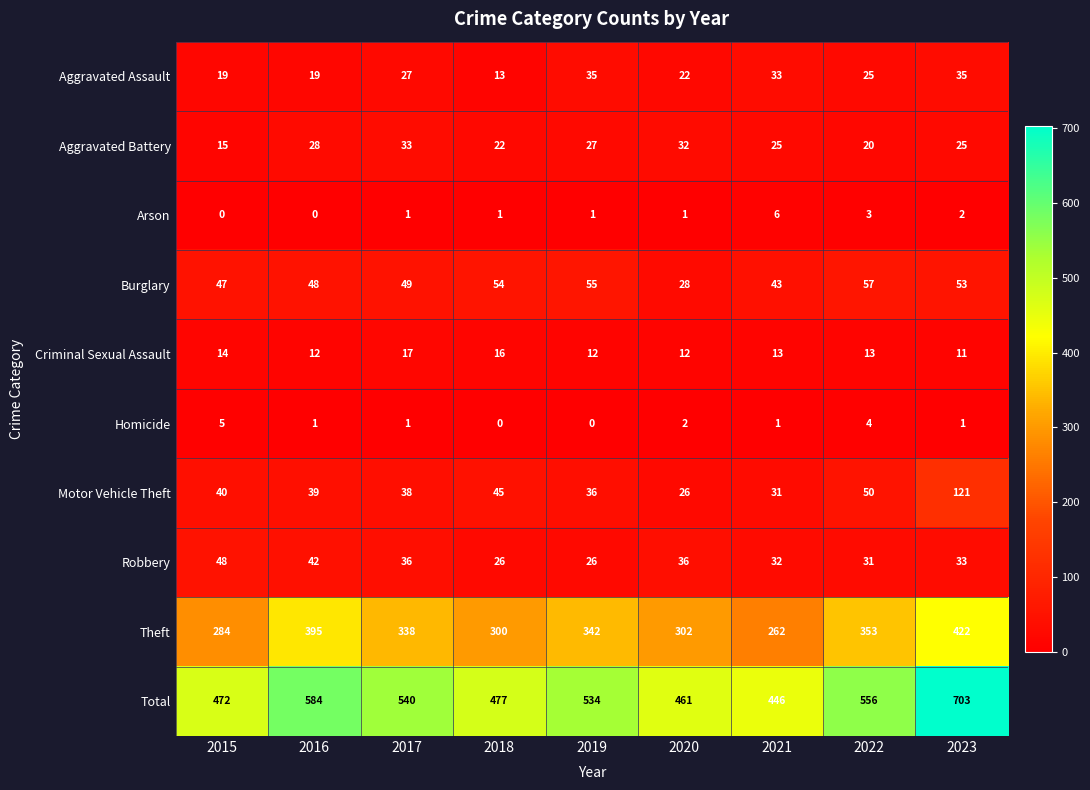

What is the approximate value of Burglary at 2017?

49